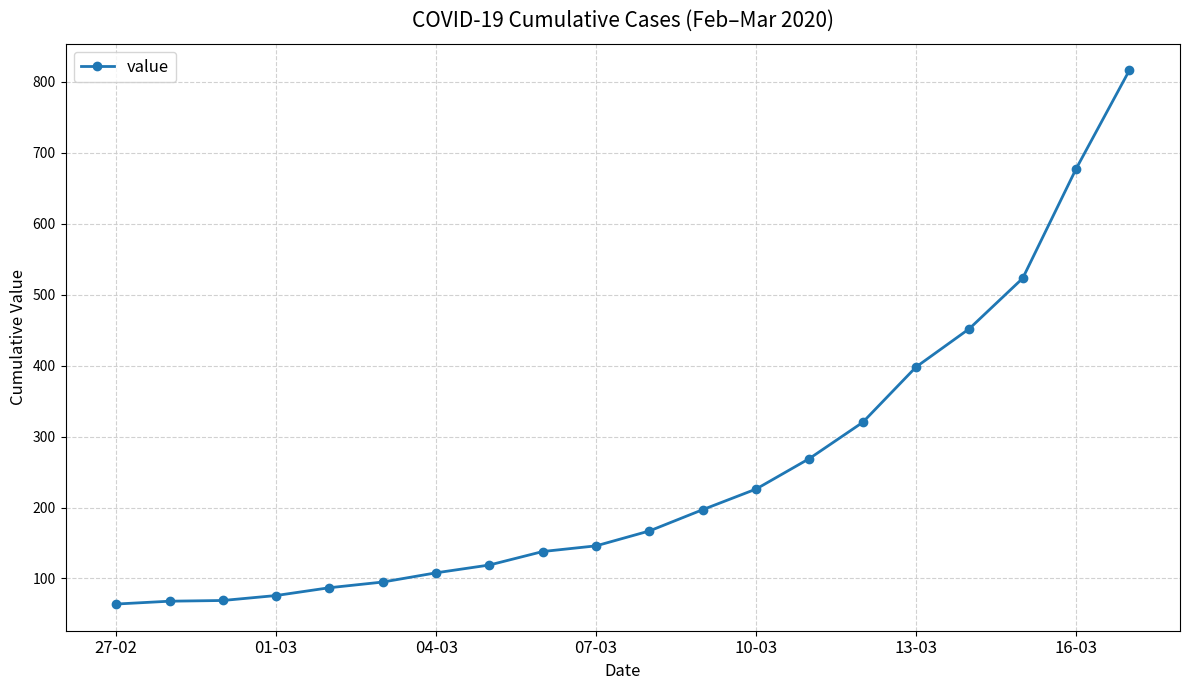

What is the greatest value displayed?

816